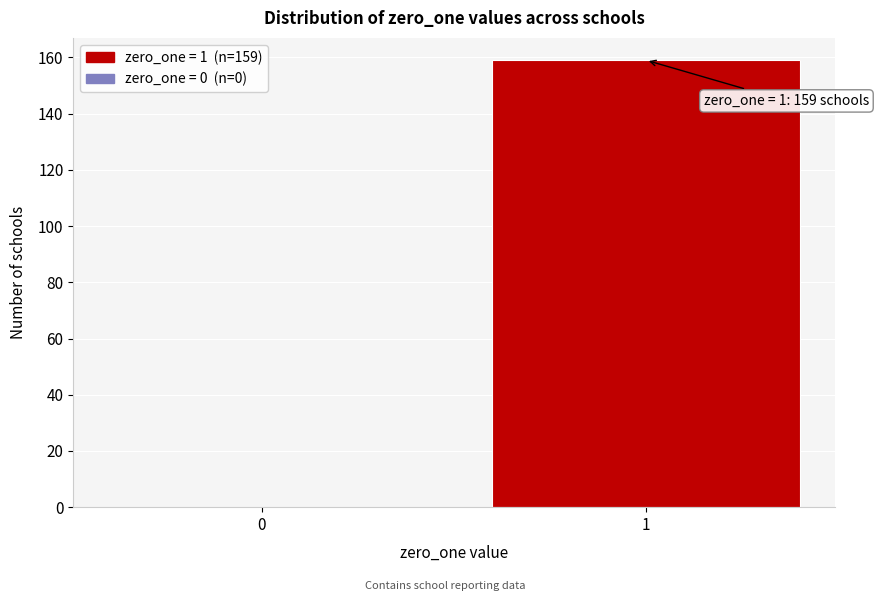

Reading left to right, extract all data points from this chart.

0=0	1=159